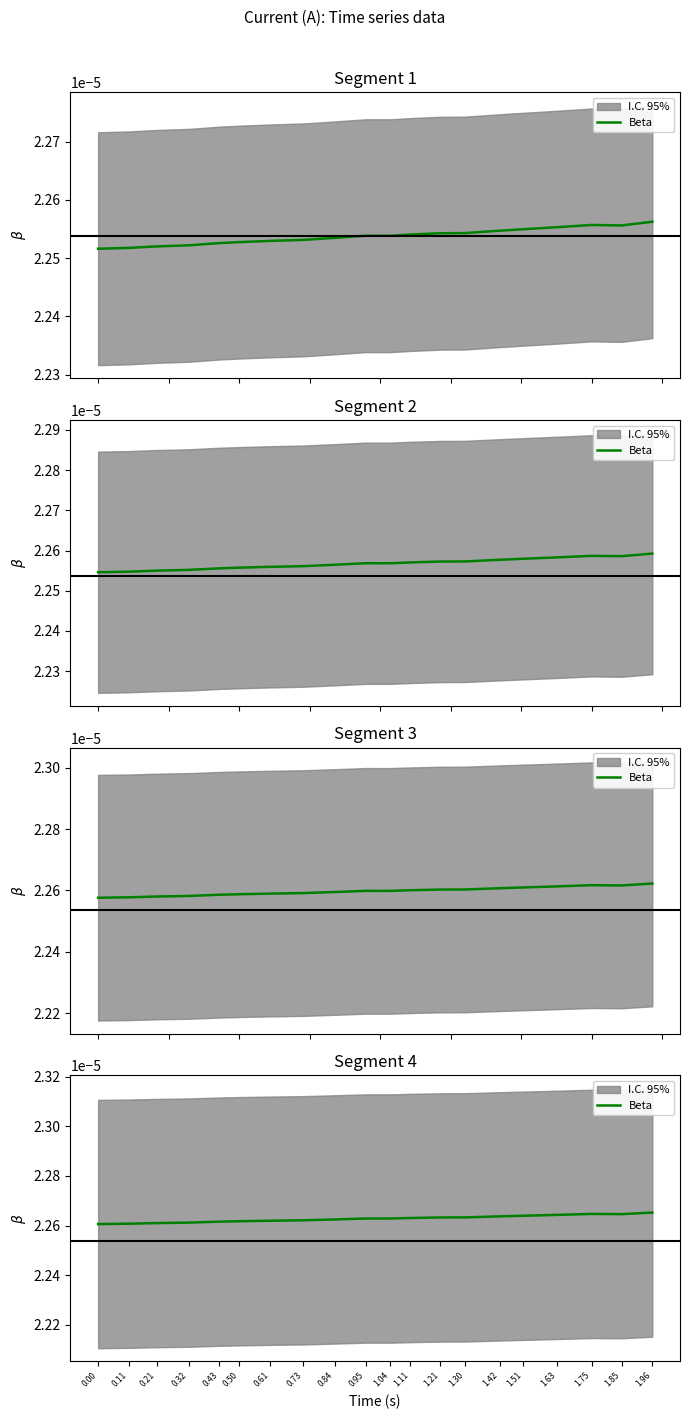

What is the label of the 6th point from the right?

1.42